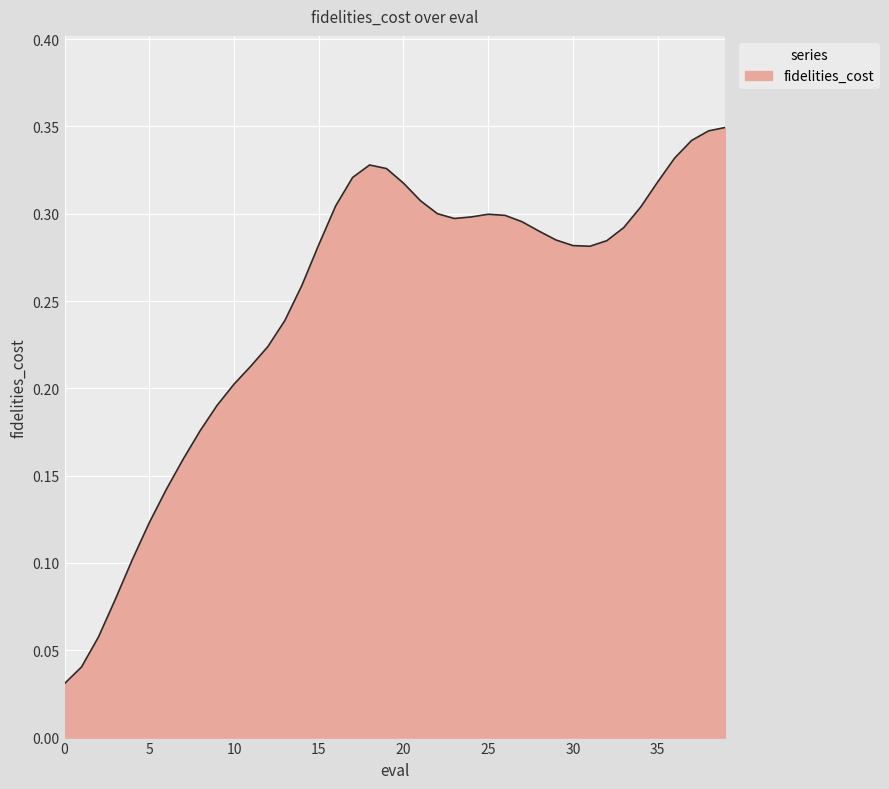

The value at 25 is 0.3. True or false?

True